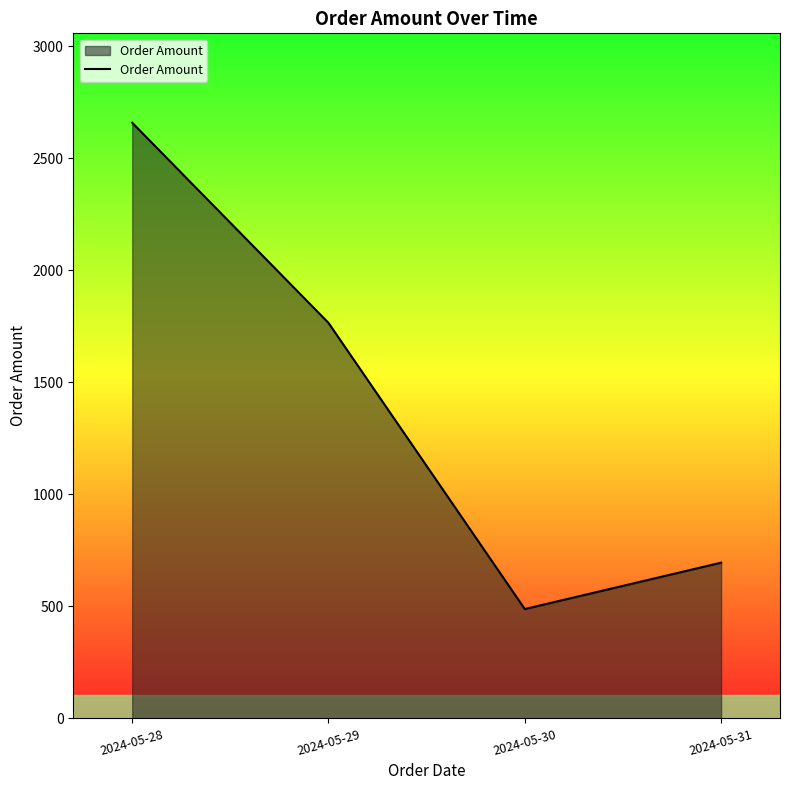

Is it true that the value at 2024-05-30 is 488.0?

True